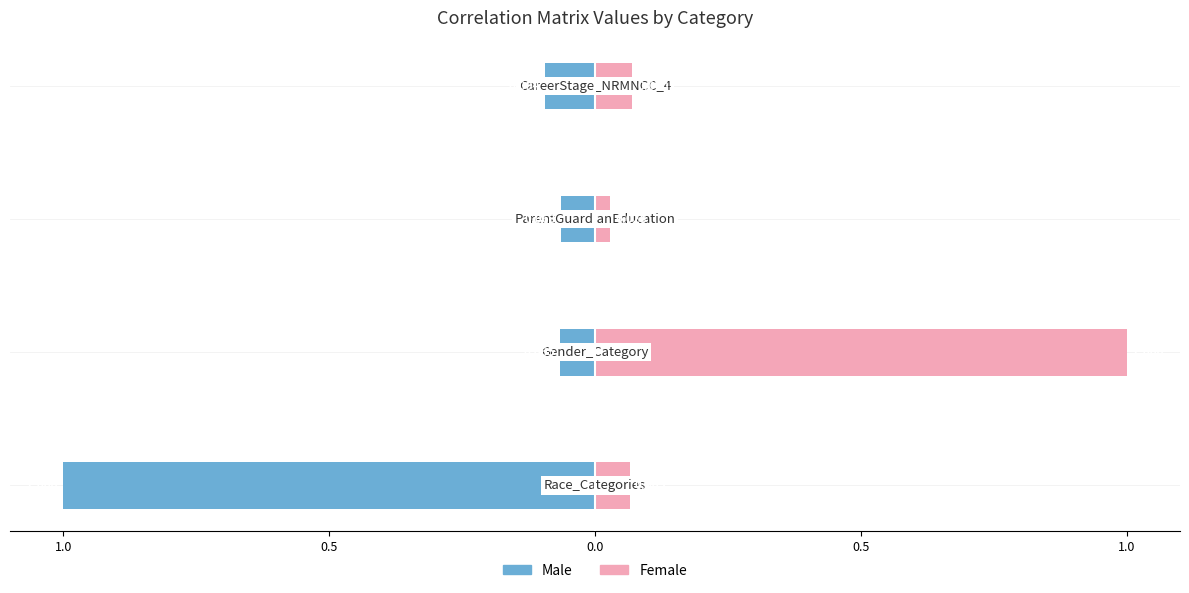

Is it true that Male equals -1.0 at 1.0?

True